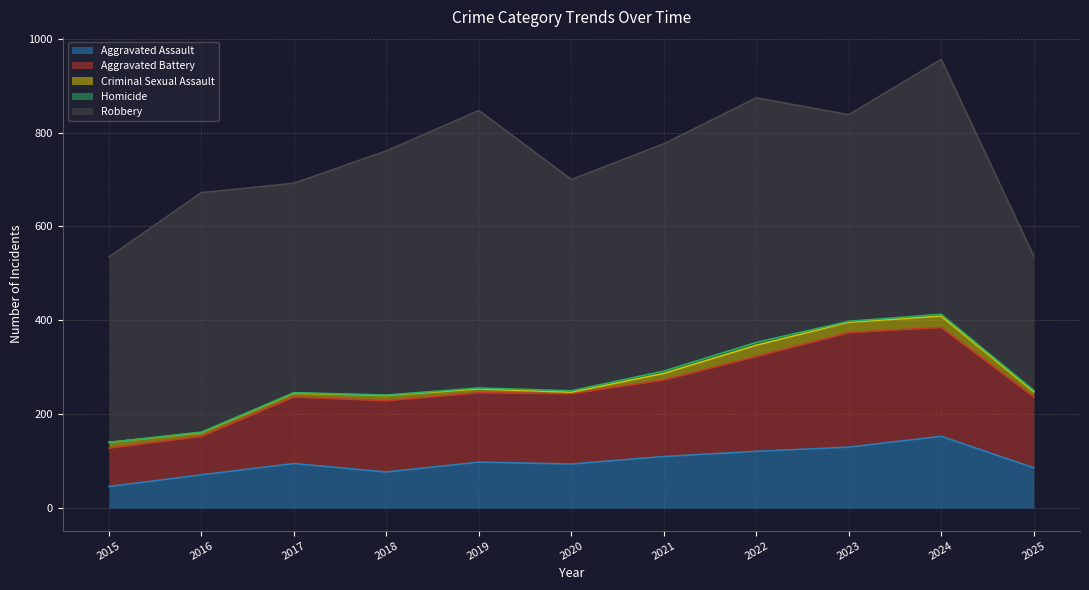

At which label does Homicide first exceed 2?

2020